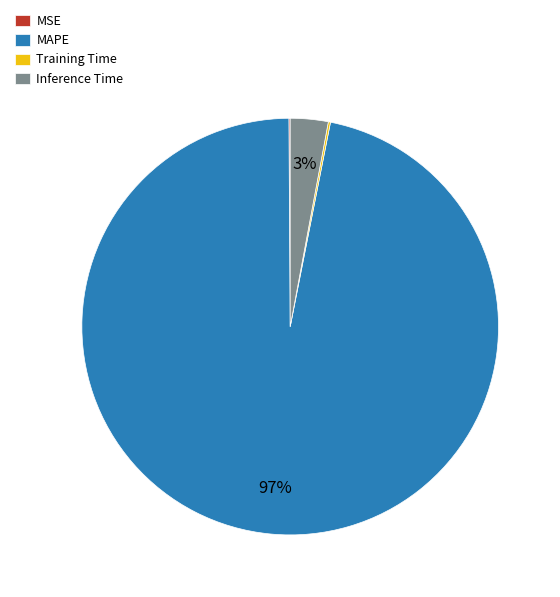

Which slice represents more than half of the pie?

MAPE